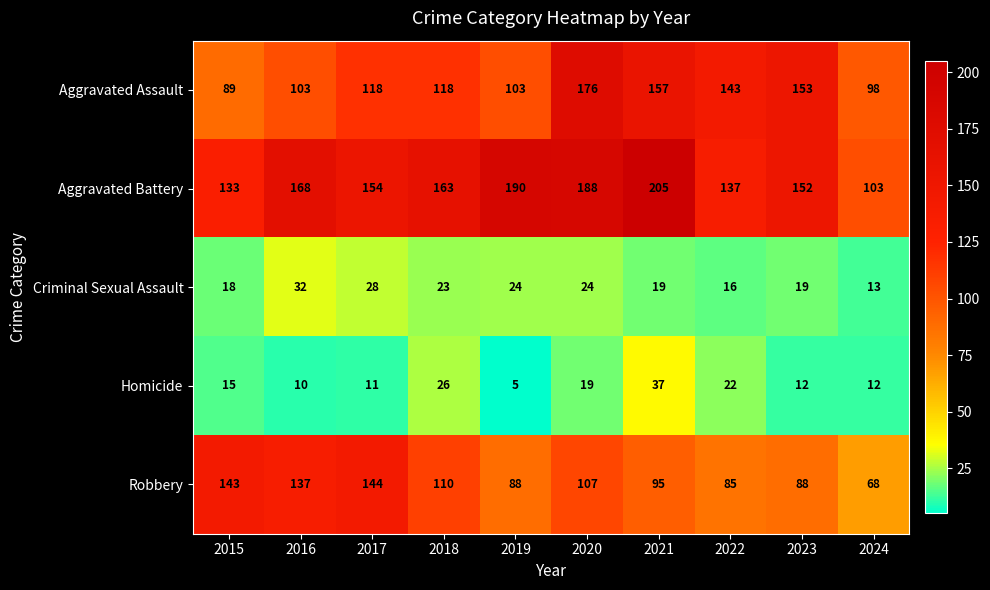

What is the sum of the Criminal Sexual Assault values at 2024 and 2017?

41